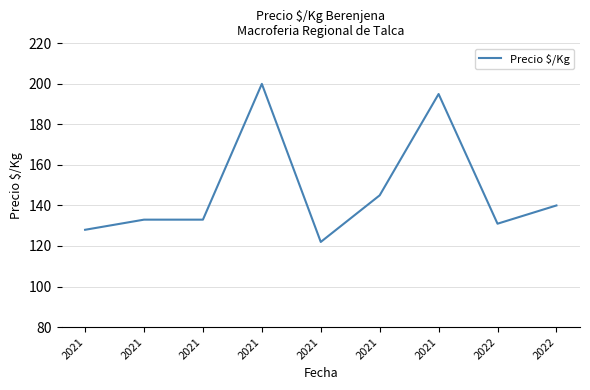

What is the minimum value shown in the chart?

122